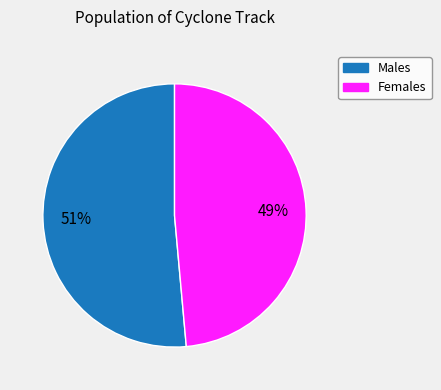

To the nearest percent, what is the average slice percentage?

50%